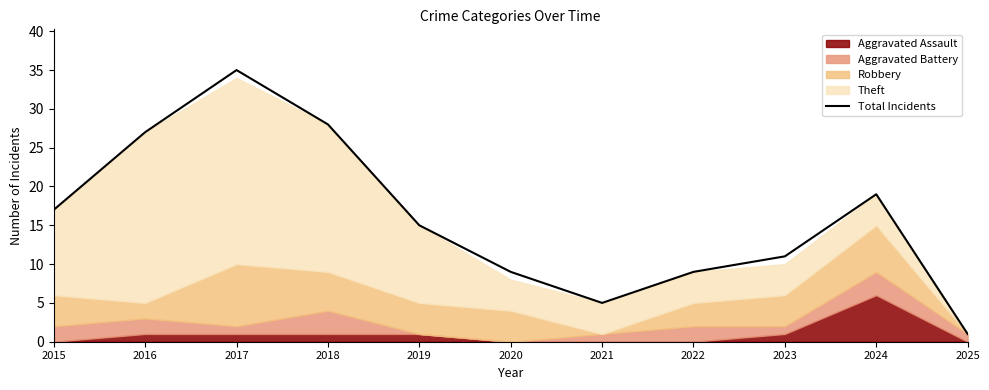

What is the difference between the maximum and minimum values?

34